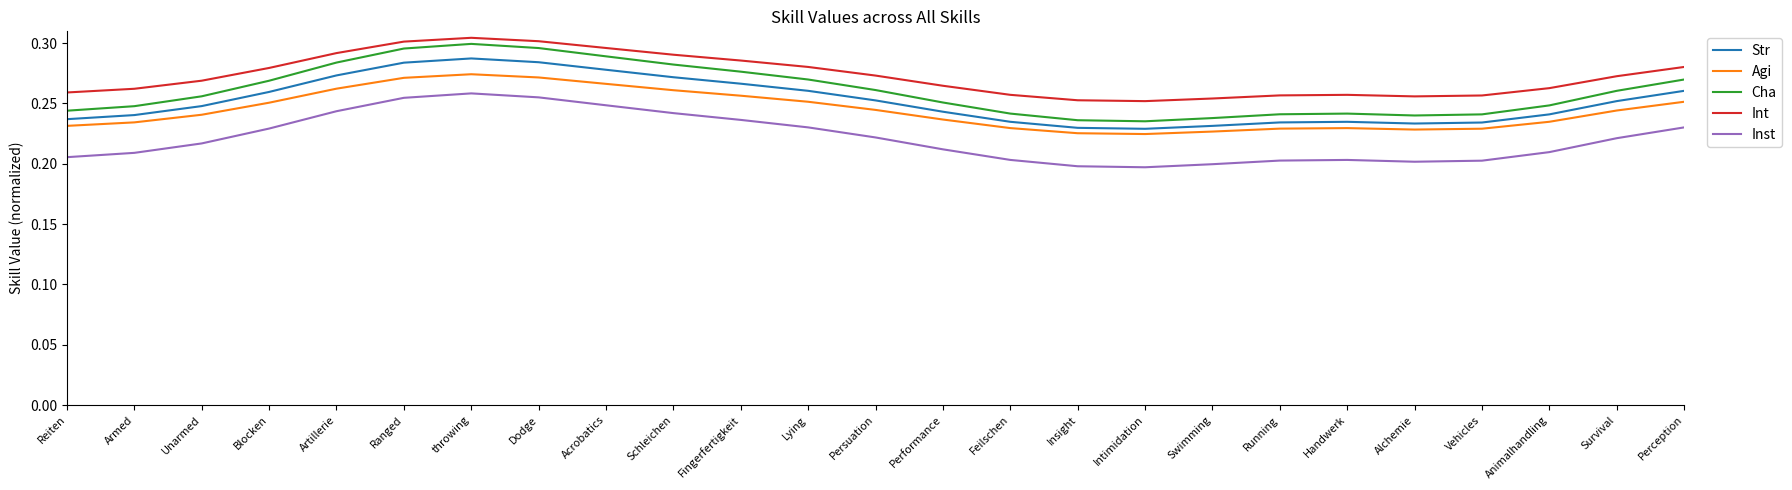

Is this an area chart (filled region under the line)?

No